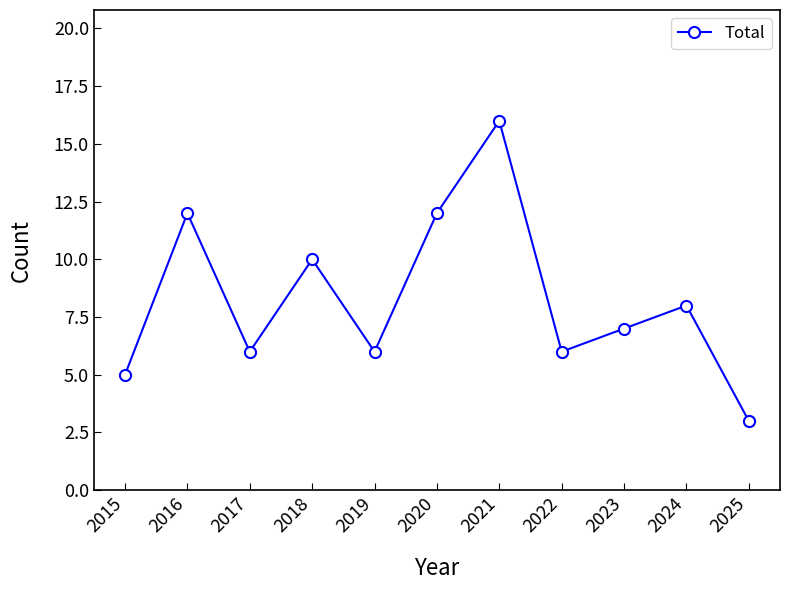

What is the sum of all values?

91